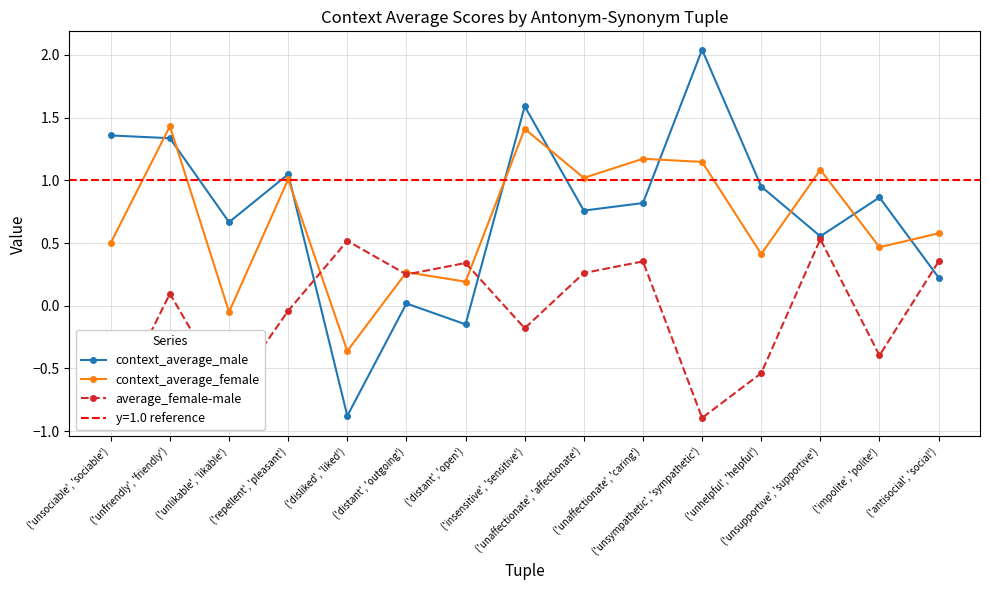

What is the maximum value shown in the chart?

2.0